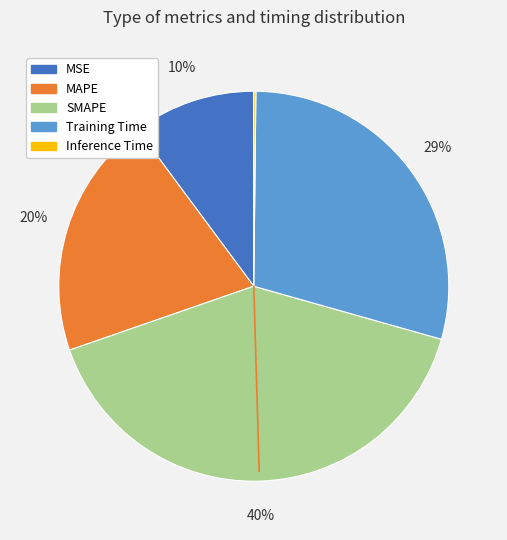

Does any single category account for the majority?

No